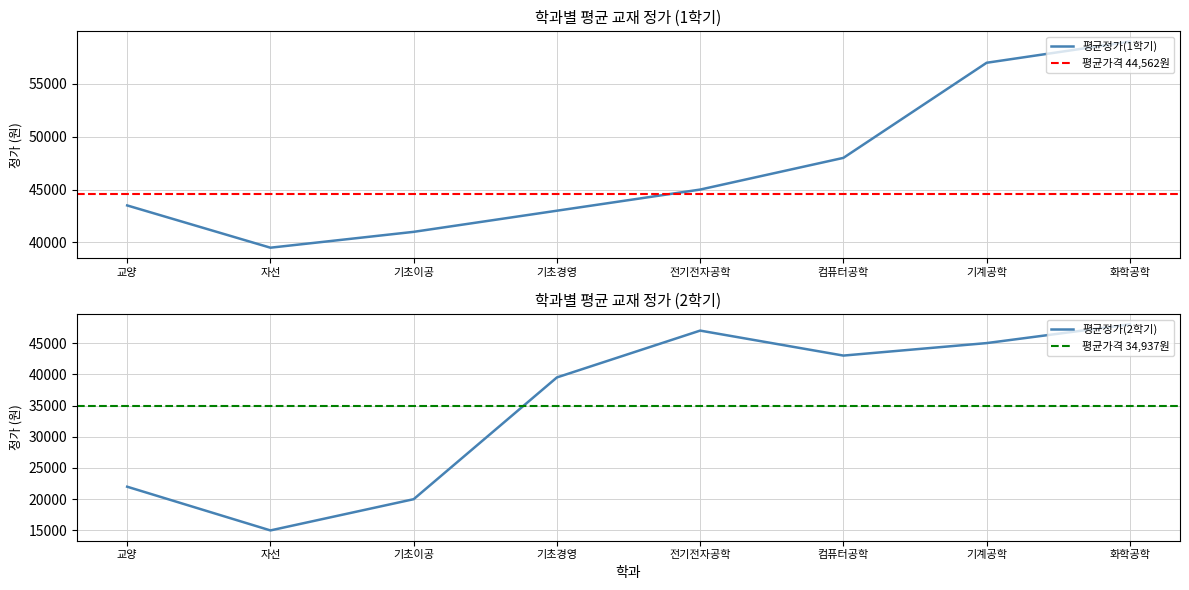

Where does the 평균정가(1학기) series first go above 45000?

컴퓨터공학